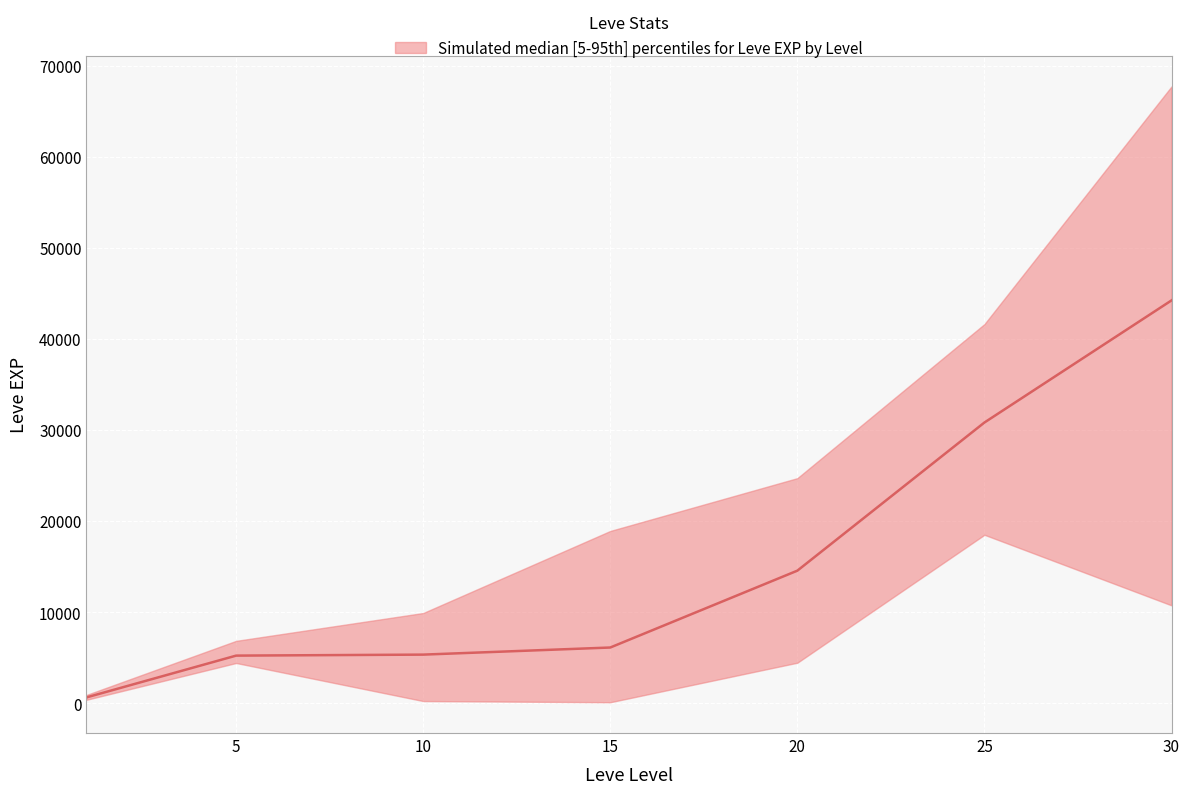

List the labels in order of Leve EXP median value, smallest first.

1, 5, 10, 15, 20, 25, 30